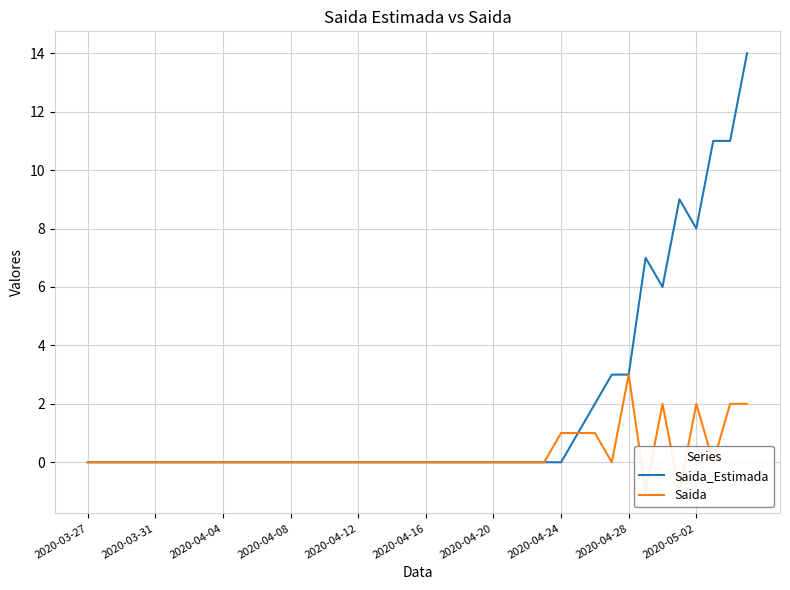

The value of Saida_Estimada at 2020-05-02 is 4. True or false?

False